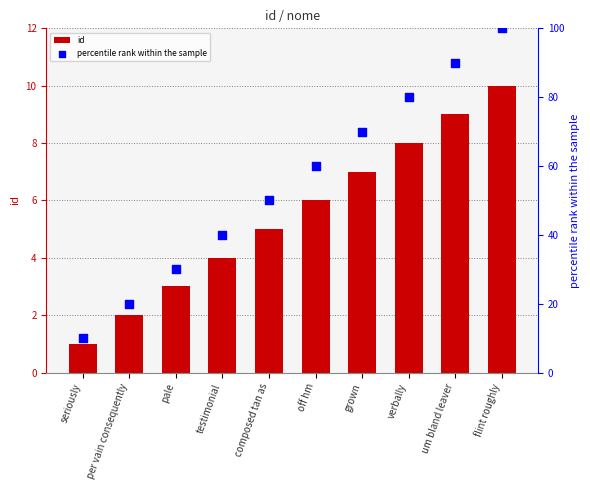

Is the value of id at pale greater than the value of percentile rank within the sample at testimonial?

No